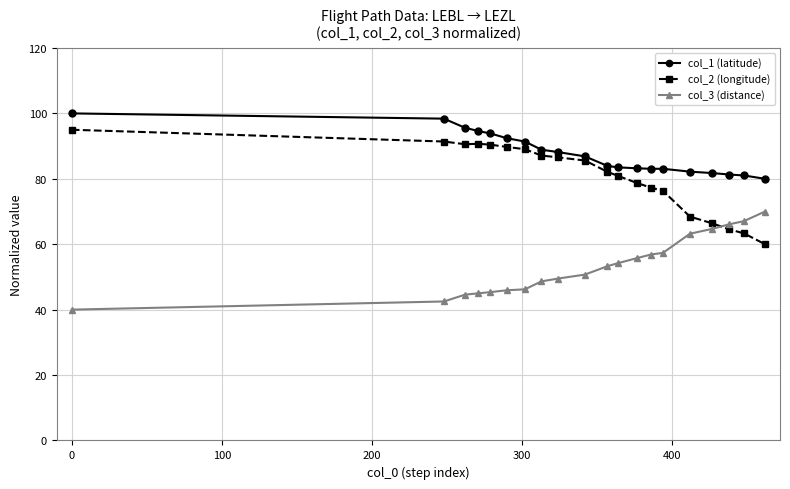

Rank the series by their average value, from lowest to highest.

col_3 (distance), col_2 (longitude), col_1 (latitude)